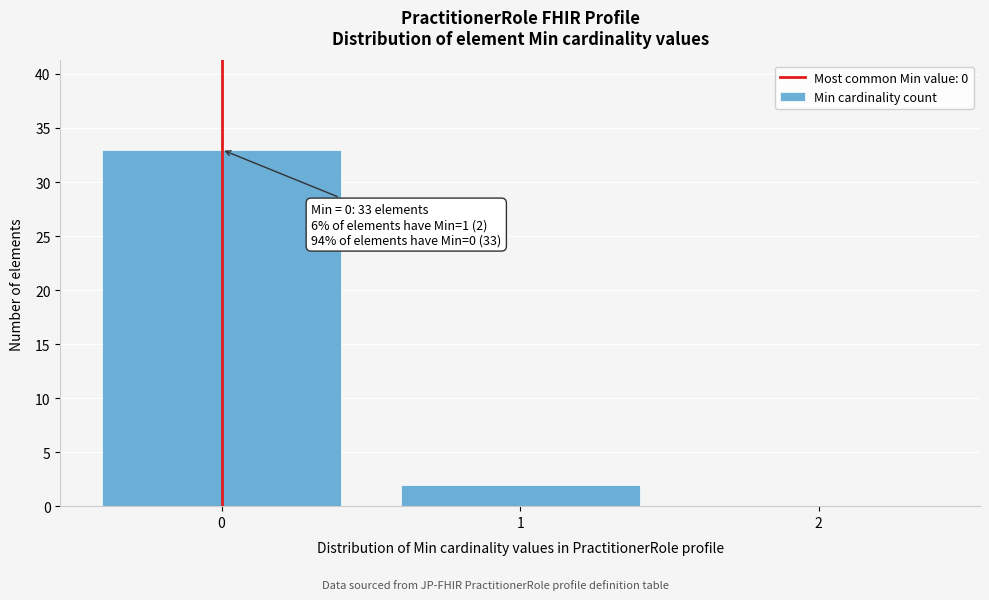

Which range on the x-axis has the tallest bar?

-0.5 to 0.5